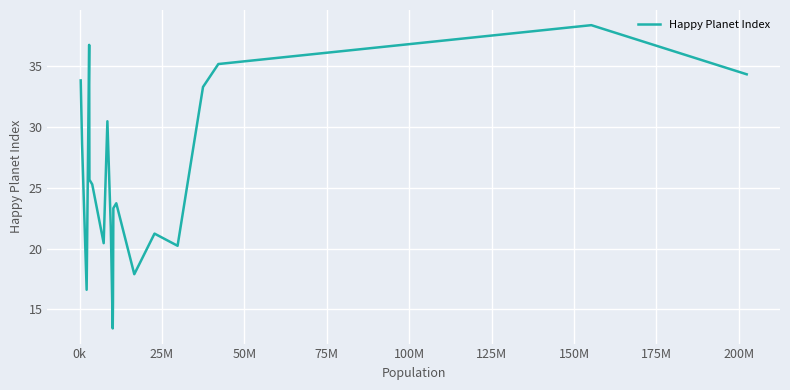

Reading right to left, list all the values displayed in this chart.

34.3	38.4	35.2	33.3	20.2	21.2	17.9	23.7	23.3	15.6	13.4	21.7	30.5	20.4	25.3	25.7	36.8	16.6	28.6	33.8